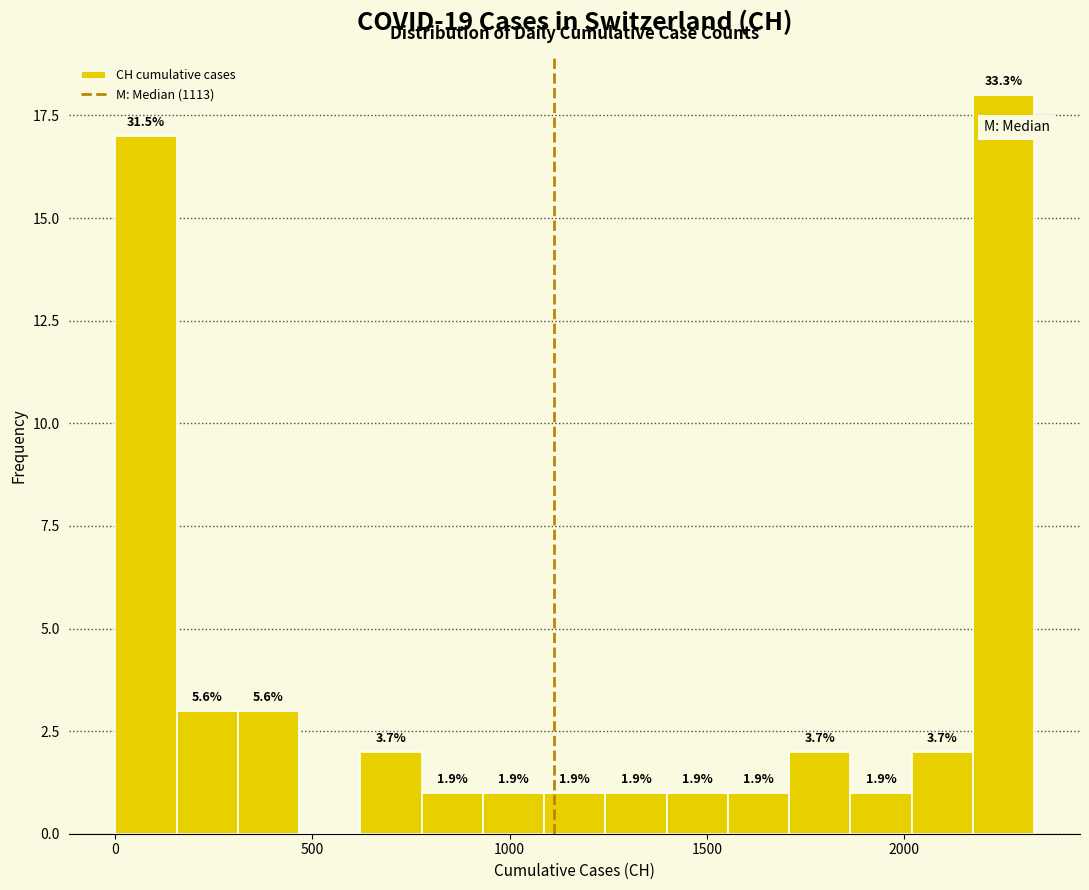

Around what value on the x-axis is the tallest bar? Give the approximate position of its centre, as read against the axis.

2250